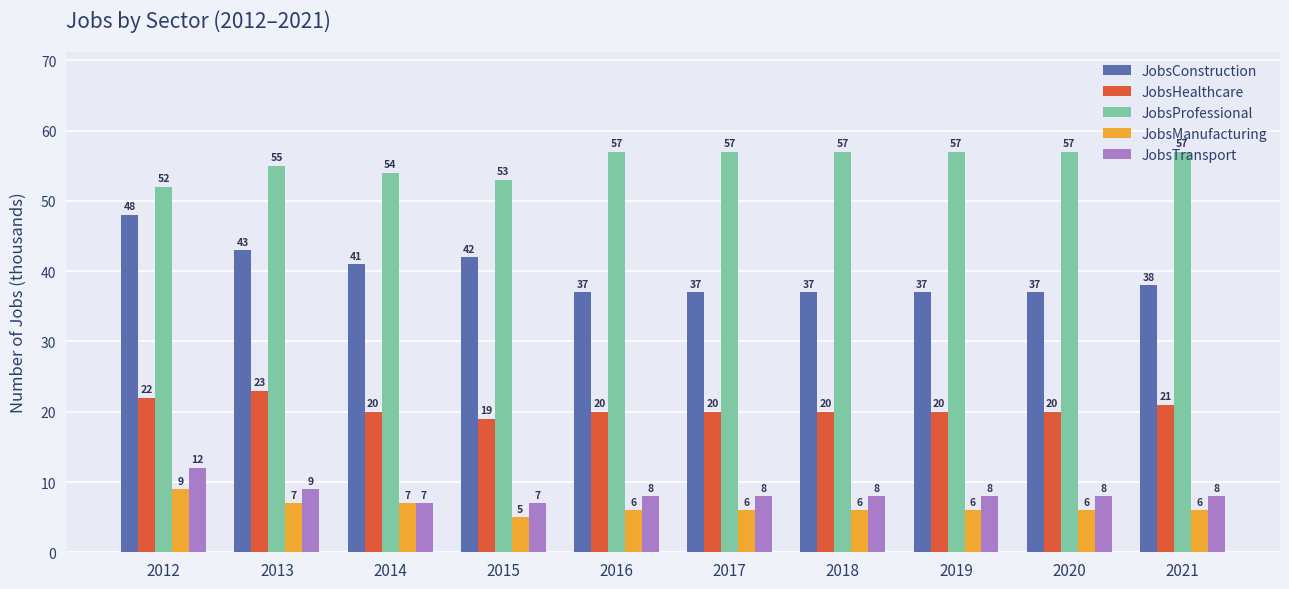

At 2018, list the series in order from smallest to largest.

JobsManufacturing, JobsTransport, JobsHealthcare, JobsConstruction, JobsProfessional